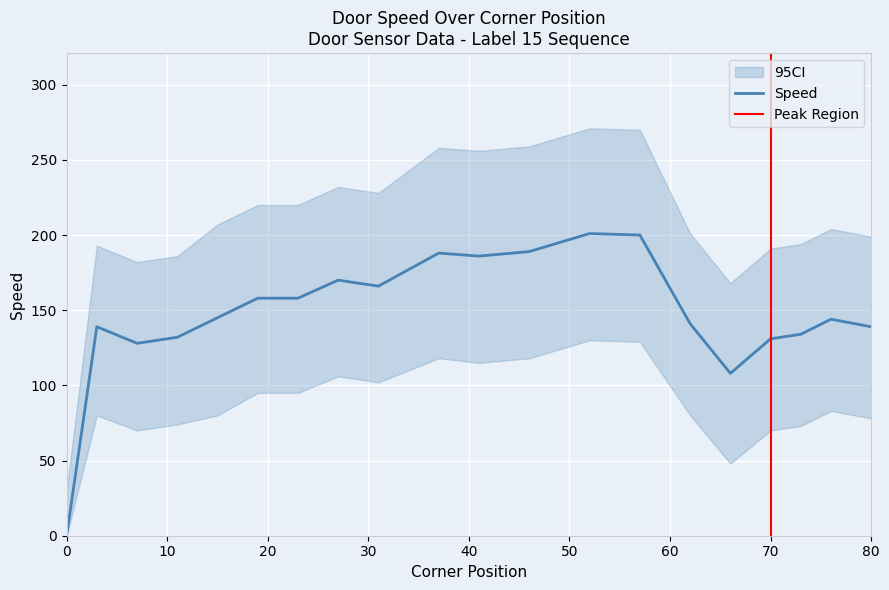

True or false: speed_lower and speed cross at least once.

False